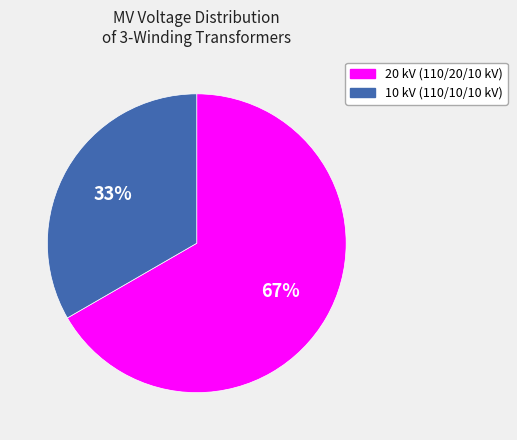

Is there a majority slice in this chart?

Yes